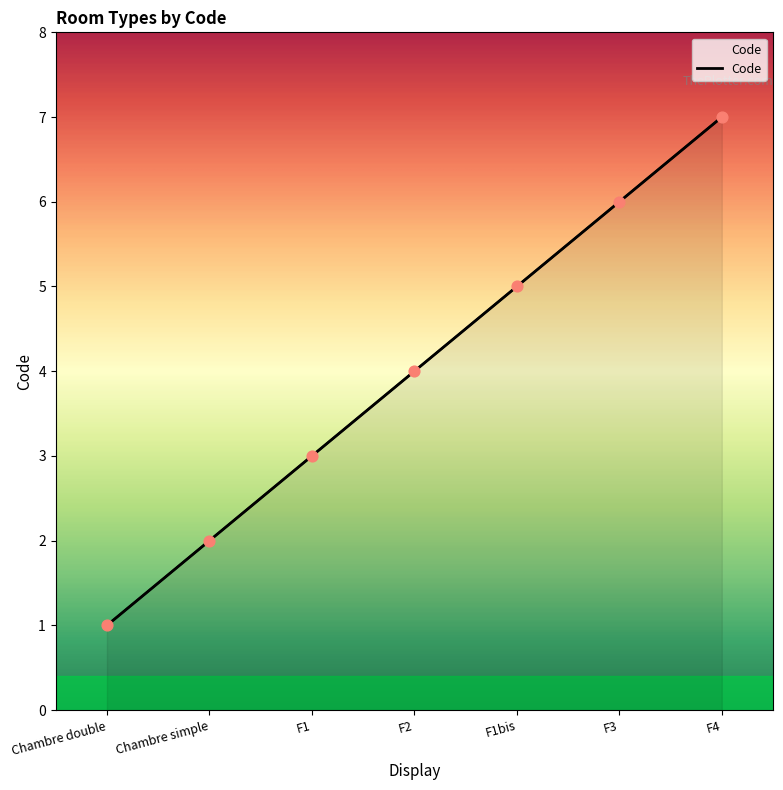

Between F4 and F2, which is larger?

F4